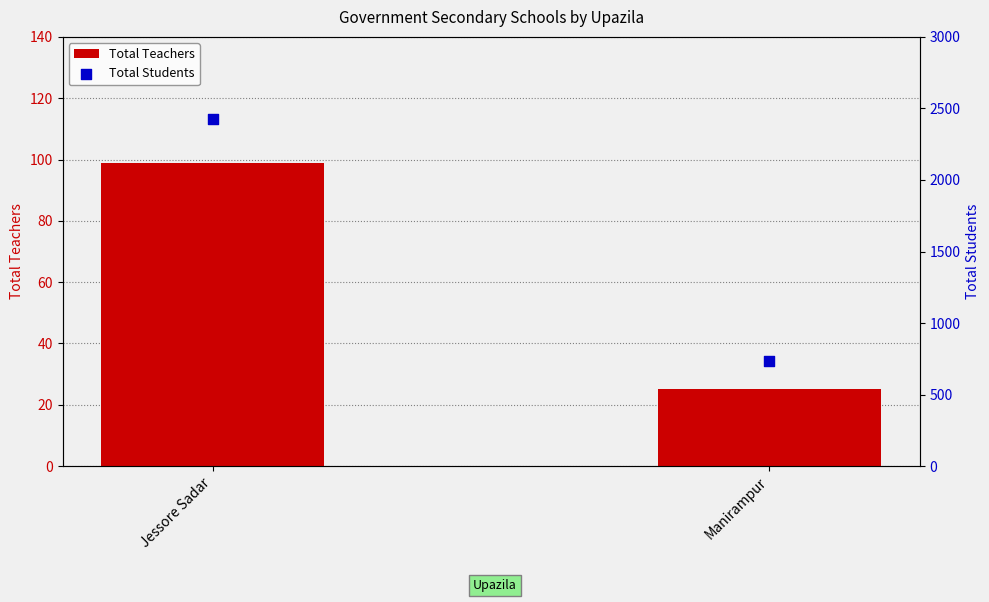

Is the value of Total Teachers at Jessore Sadar greater than the value of Total Students at Jessore Sadar?

No